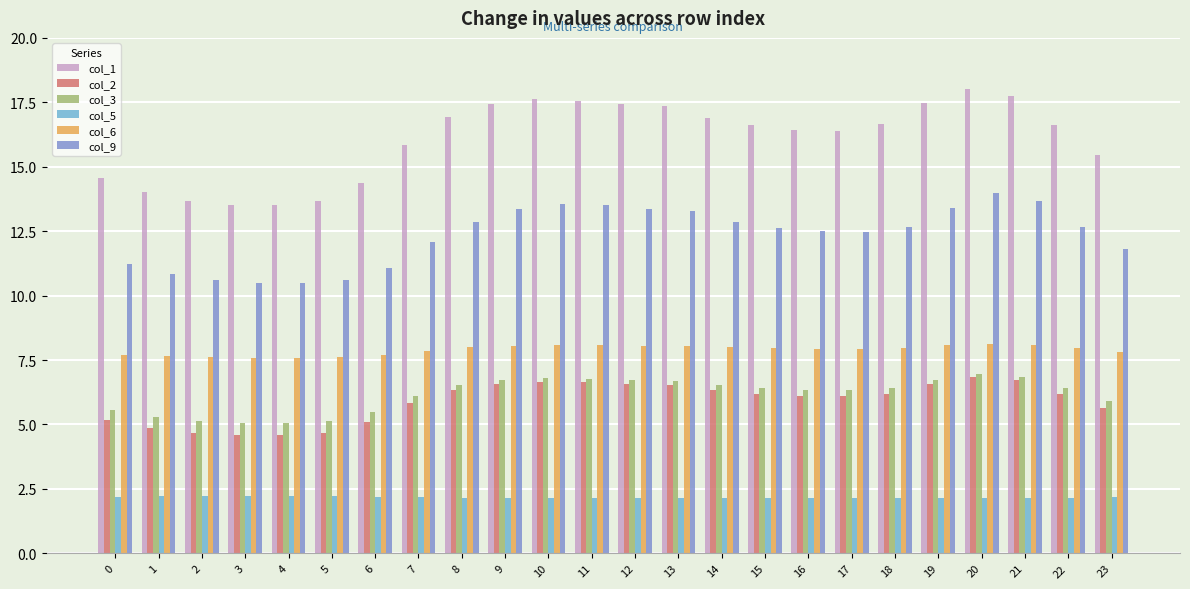

What is the minimum value shown in the chart?

2.1